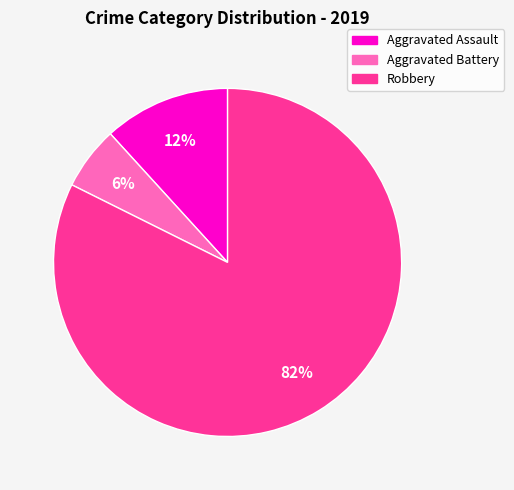

Between Aggravated Assault and Aggravated Battery, which is larger?

Aggravated Assault